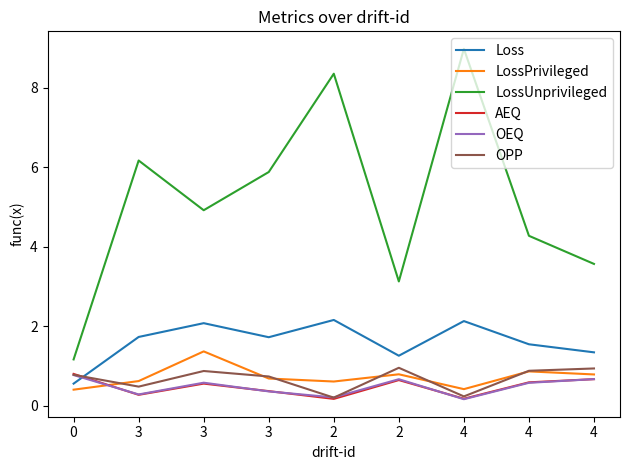

The Loss series shows 3.1 at 3. True or false?

False